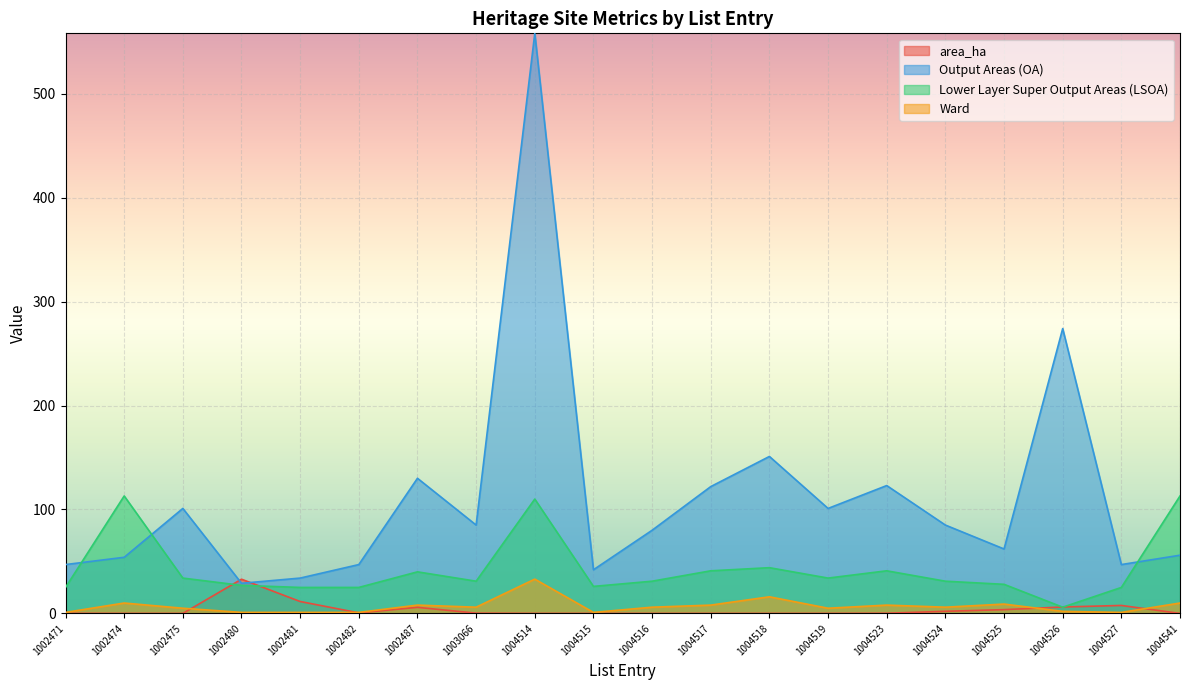

What is the greatest value displayed?

558.0